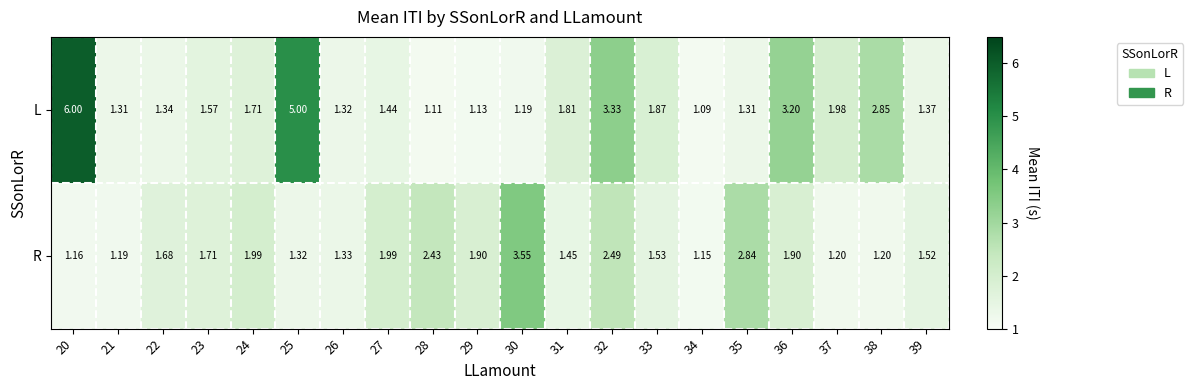

At 36, list the series in order from smallest to largest.

R, L